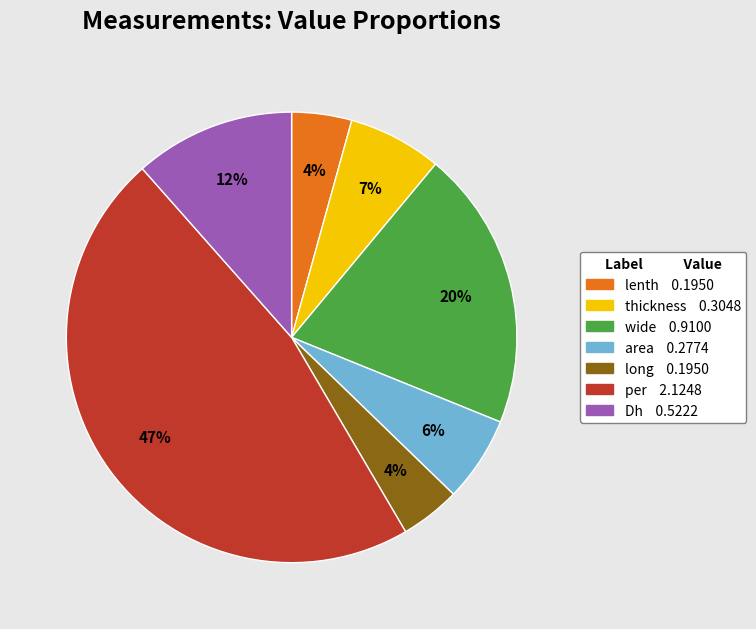

Does any single category account for the majority?

No